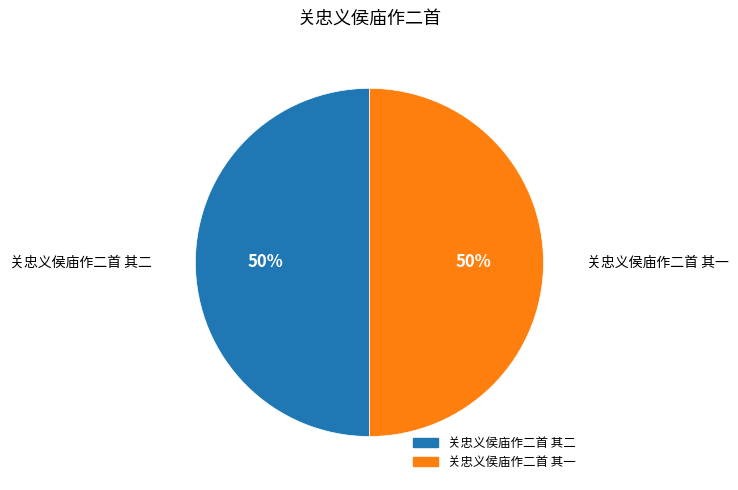

What percentage is the 关忠义侯庙作二首 其二 slice, to the nearest percent?

50%